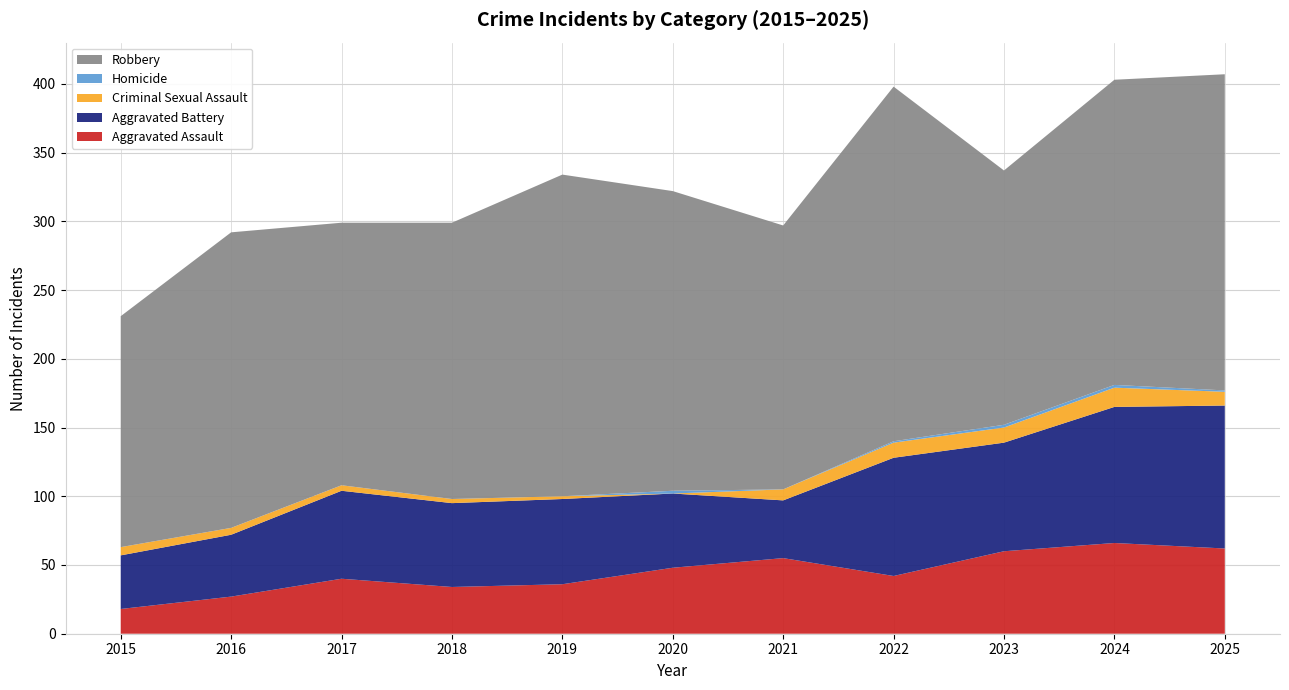

Reading left to right, list all the values displayed in this chart.

Aggravated Assault: 2015=18	2016=27	2017=40	2018=34	2019=36	2020=48	2021=55	2022=42	2023=60	2024=66	2025=62
Aggravated Battery: 2015=39	2016=45	2017=64	2018=61	2019=62	2020=54	2021=42	2022=86	2023=79	2024=99	2025=104
Criminal Sexual Assault: 2015=6	2016=5	2017=4	2018=3	2019=2	2020=0	2021=8	2022=11	2023=11	2024=14	2025=10
Homicide: 2015=0	2016=0	2017=0	2018=0	2019=0	2020=2	2021=0	2022=1	2023=2	2024=2	2025=1
Robbery: 2015=168	2016=215	2017=191	2018=201	2019=234	2020=218	2021=192	2022=258	2023=185	2024=222	2025=230